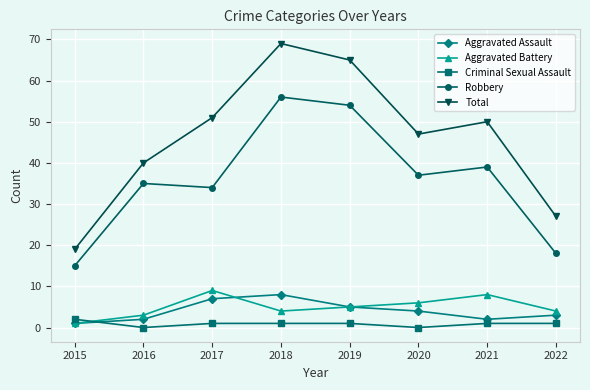

Reading left to right, what are all the values shown in this chart?

Aggravated Assault: 2015=1	2016=2	2017=7	2018=8	2019=5	2020=4	2021=2	2022=3
Aggravated Battery: 2015=1	2016=3	2017=9	2018=4	2019=5	2020=6	2021=8	2022=4
Criminal Sexual Assault: 2015=2	2016=0	2017=1	2018=1	2019=1	2020=0	2021=1	2022=1
Robbery: 2015=15	2016=35	2017=34	2018=56	2019=54	2020=37	2021=39	2022=18
Total: 2015=19	2016=40	2017=51	2018=69	2019=65	2020=47	2021=50	2022=27